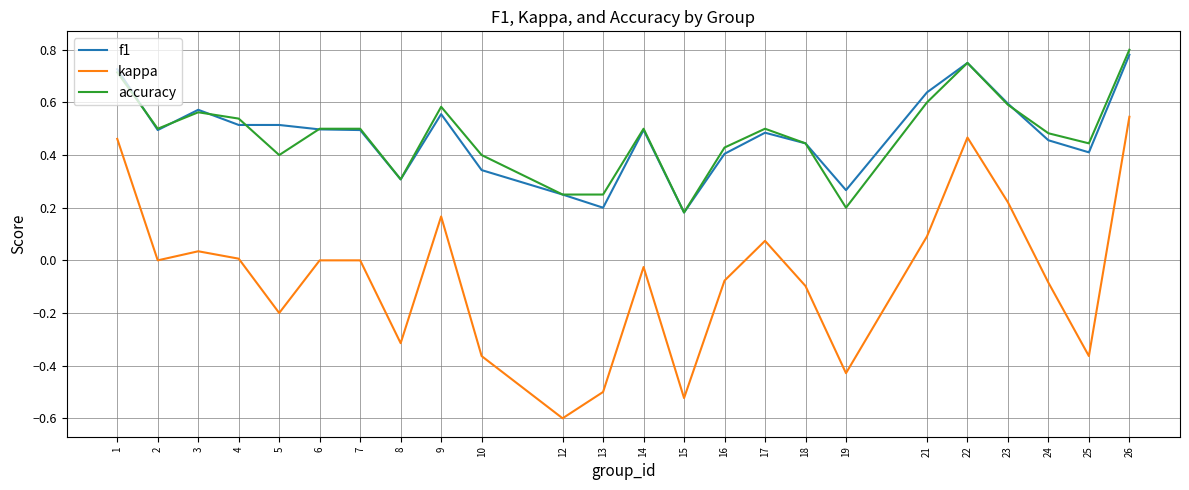

Is the value of accuracy at 17 greater than the value of f1 at 26?

No